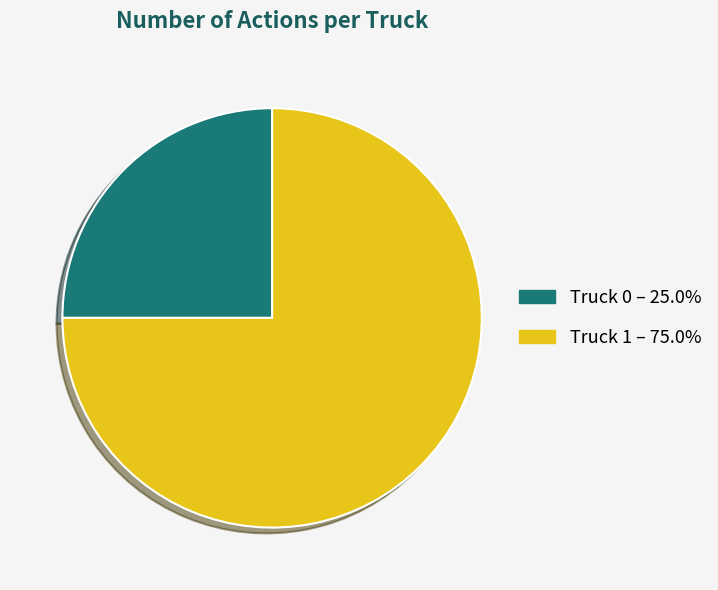

What is the ratio of the value at Truck 1 to the value at Truck 0?

3.0